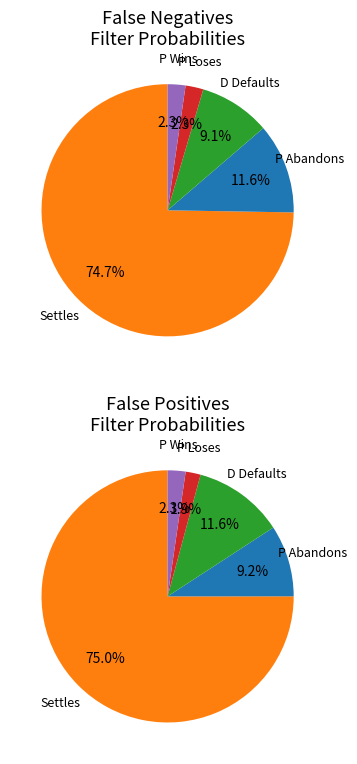

Does P Loses represent more than half of the total?

No